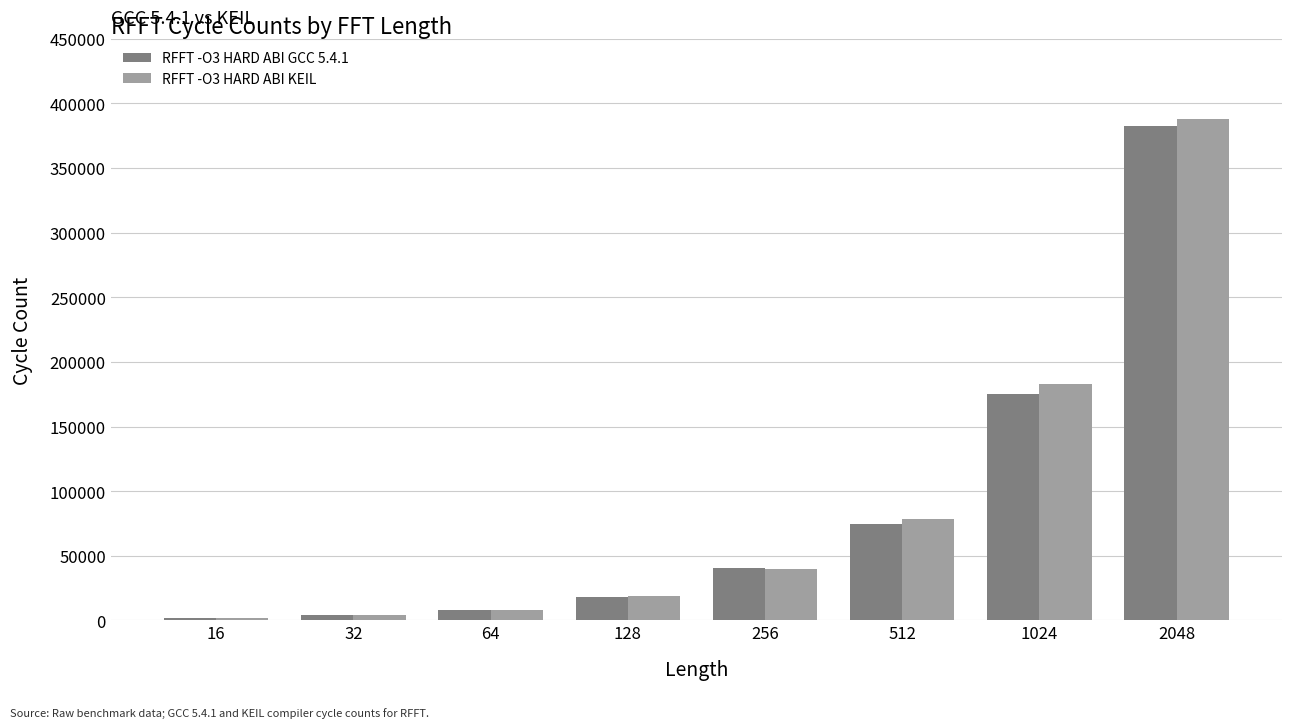

Reading right to left, extract all data points from this chart.

RFFT -O3 HARD ABI GCC 5.4.1: 382708	174943	74827	40644	18268	7775	4159	1924
RFFT -O3 HARD ABI KEIL: 387973	182620	78376	39903	18691	7849	4151	2000